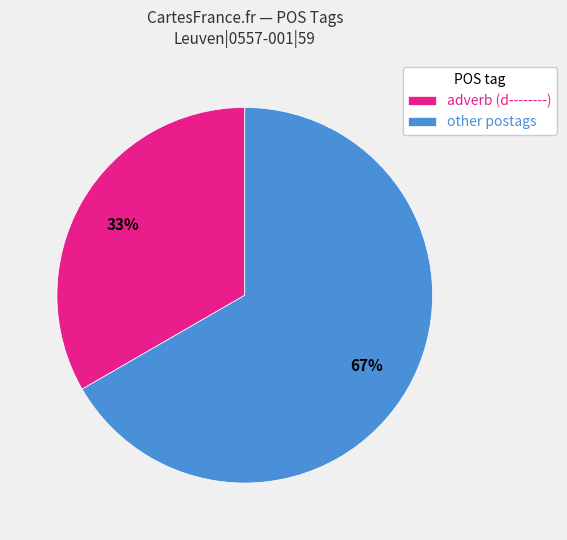

To the nearest percent, what percentage of the pie is other postags?

67%